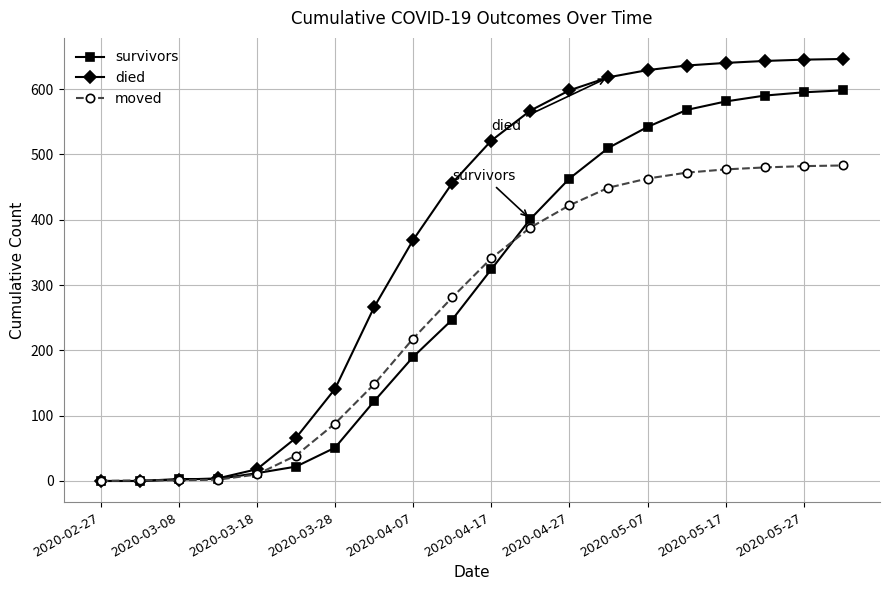

List the series in order of their overall mean, highest first.

died, survivors, moved